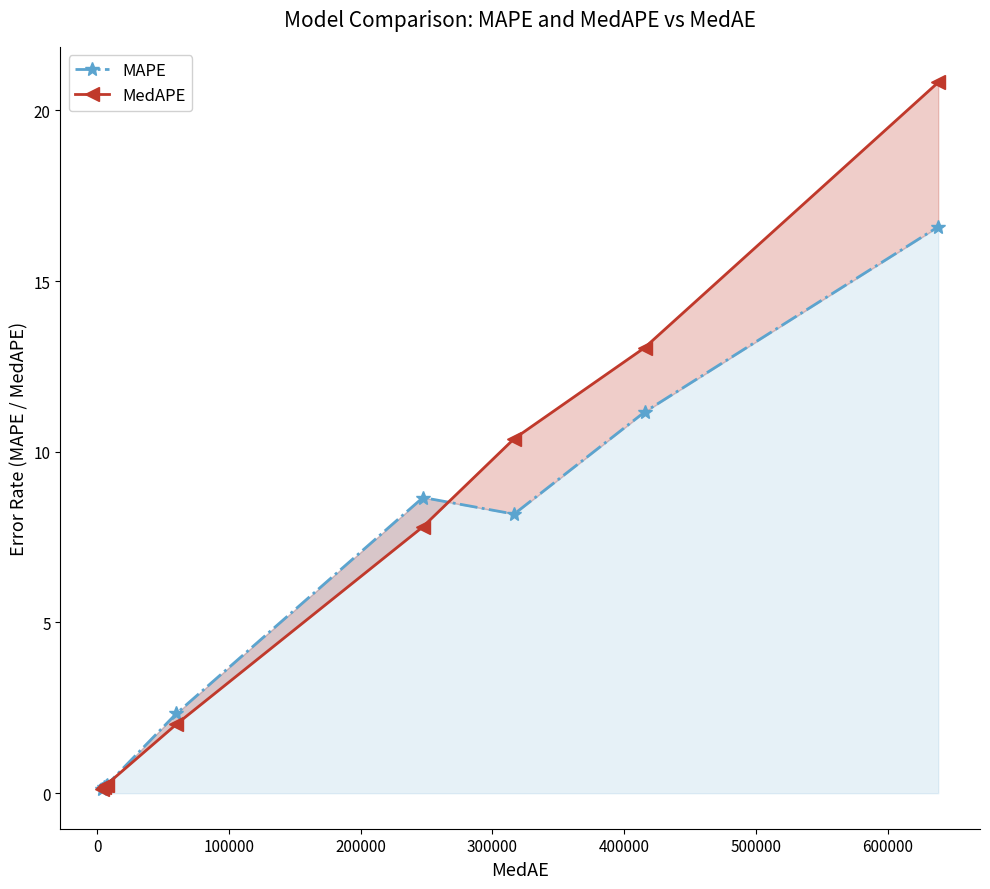

What position from the right is 400000?

4